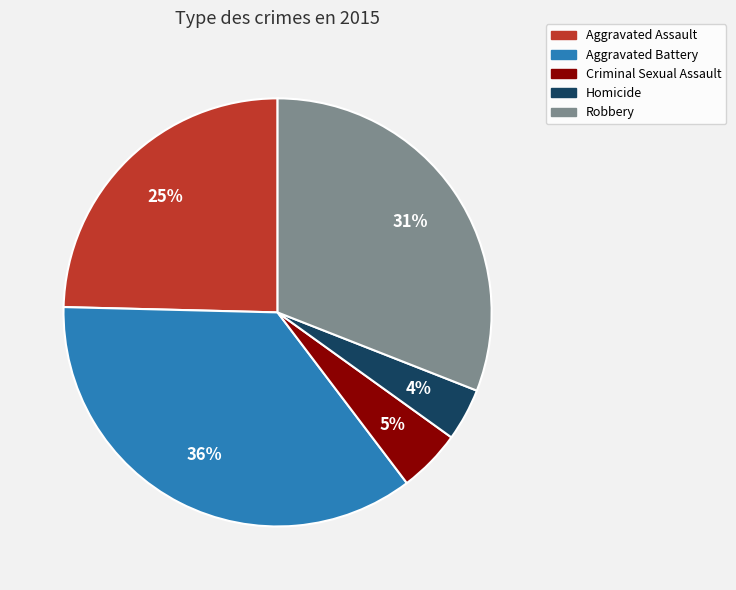

Does Aggravated Assault represent more than half of the total?

No